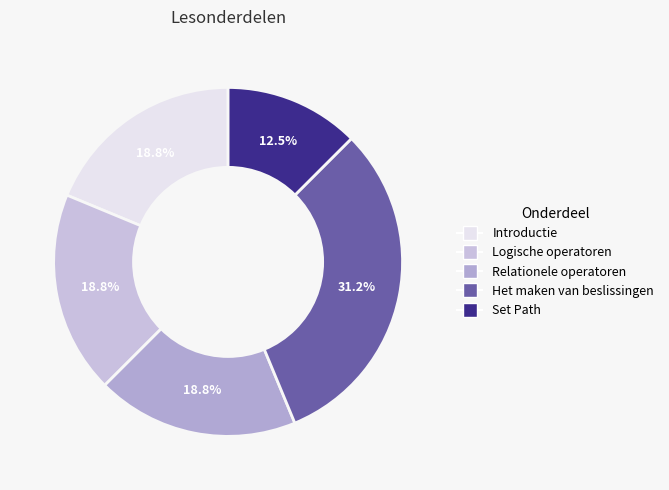

Count the number of slices in the pie.

5